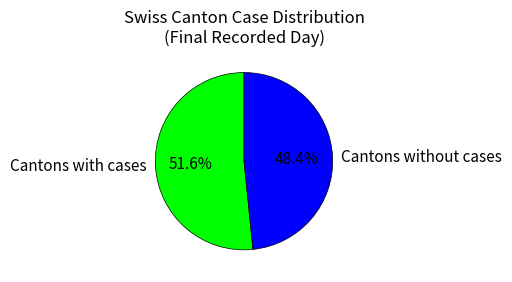

Which has a higher value, Cantons with cases or Cantons without cases?

Cantons with cases